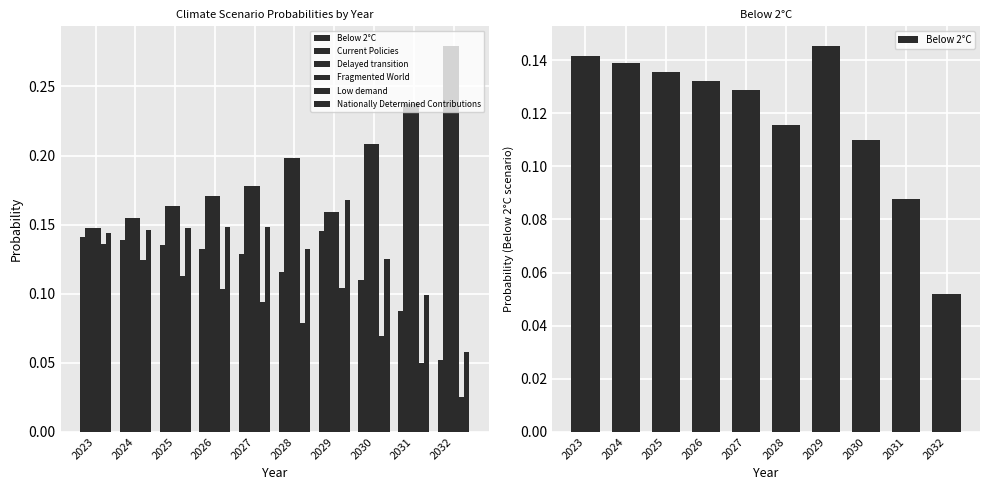

Where is Current Policies nearest to the value 0?

2023